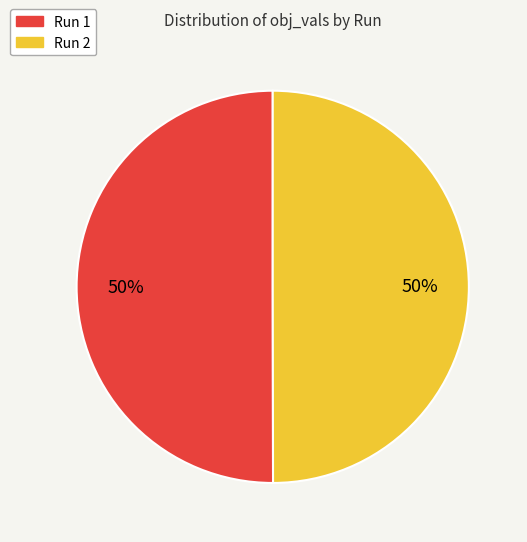

Is the sum of Run 2 and Run 1 greater than half?

Yes